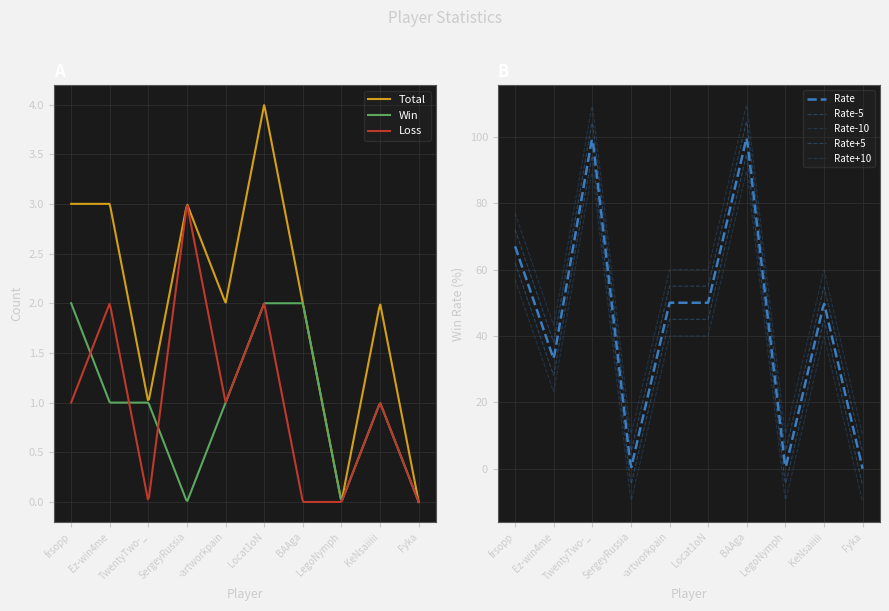

What position from the right is Fyka?

1